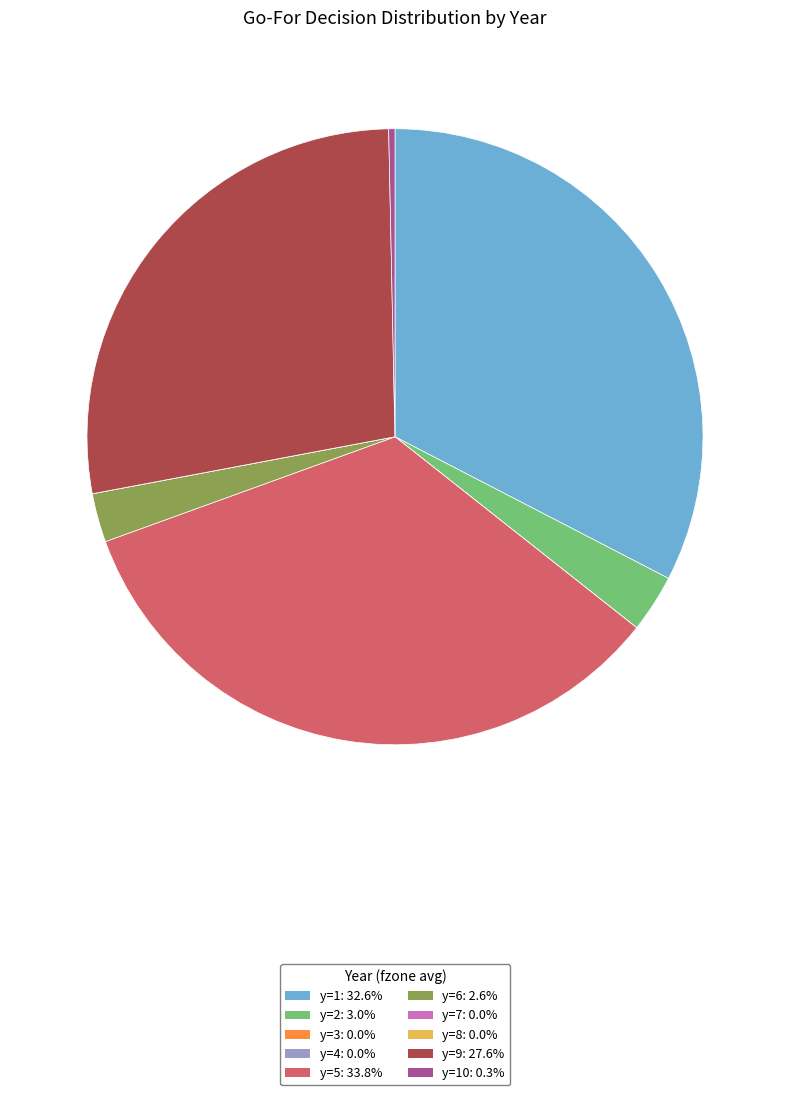

Does y=9: 27.6% account for over 50% of the chart?

No